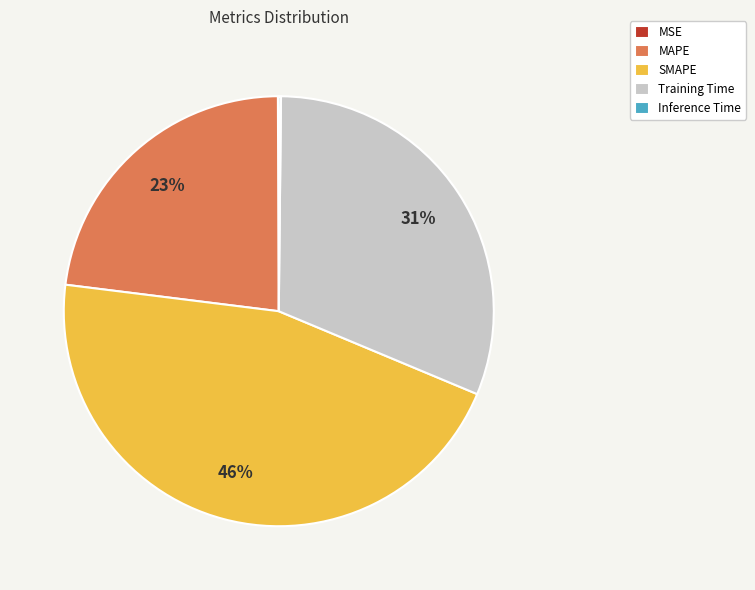

Which slice is the largest?

SMAPE